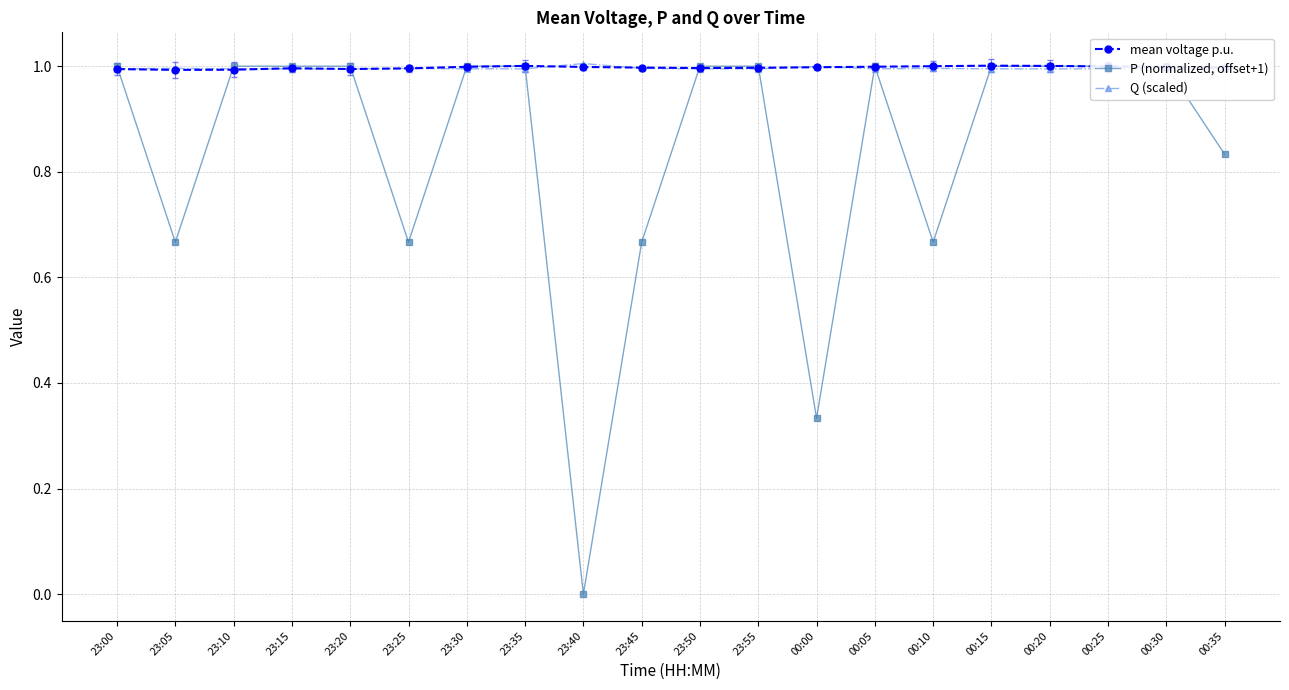

After their last crossing, which series has the higher values: Q (scaled) or P (normalized, offset+1)?

Q (scaled)